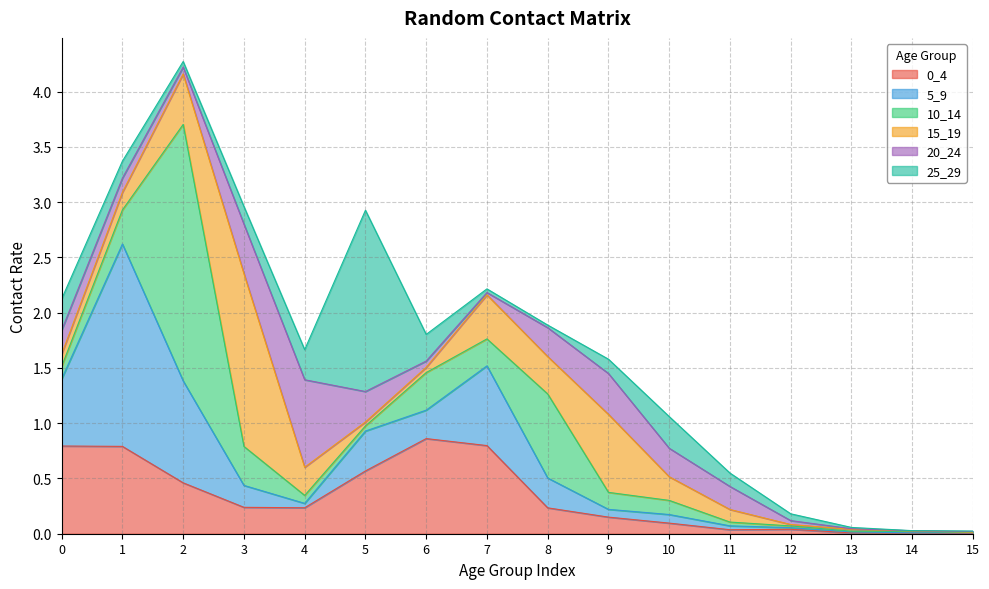

Reading left to right, extract all data points from this chart.

0_4: 0=0.8	1=0.8	2=0.5	3=0.2	4=0.2	5=0.6	6=0.9	7=0.8	8=0.2	9=0.2	10=0.1	11=0.0	12=0.0	13=0.0	14=0.0	15=0.0
5_9: 0=0.6	1=1.8	2=0.9	3=0.2	4=0.0	5=0.4	6=0.3	7=0.7	8=0.3	9=0.1	10=0.1	11=0.0	12=0.0	13=0.0	14=0.0	15=0.0
10_14: 0=0.1	1=0.3	2=2.3	3=0.4	4=0.1	5=0.0	6=0.3	7=0.2	8=0.8	9=0.2	10=0.1	11=0.0	12=0.0	13=0.0	14=0.0	15=0.0
15_19: 0=0.1	1=0.2	2=0.5	3=1.6	4=0.3	5=0.0	6=0.0	7=0.4	8=0.3	9=0.7	10=0.2	11=0.1	12=0.0	13=0.0	14=0.0	15=0.0
20_24: 0=0.2	1=0.1	2=0.1	3=0.4	4=0.8	5=0.3	6=0.1	7=0.0	8=0.3	9=0.4	10=0.3	11=0.2	12=0.0	13=0.0	14=0.0	15=0.0
25_29: 0=0.3	1=0.2	2=0.1	3=0.2	4=0.3	5=1.6	6=0.2	7=0.0	8=0.0	9=0.1	10=0.3	11=0.1	12=0.1	13=0.0	14=0.0	15=0.0